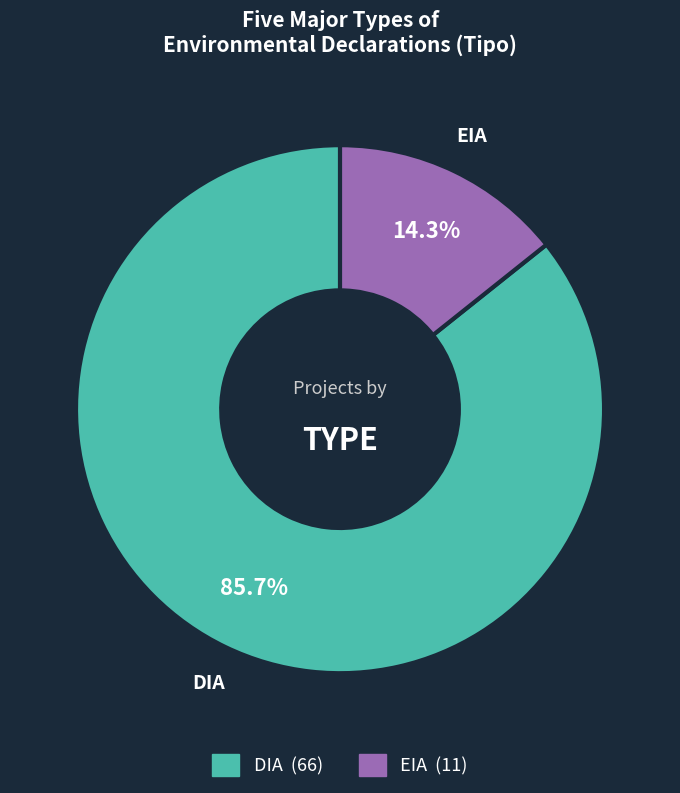

The EIA slice represents 14% of the pie. True or false?

True